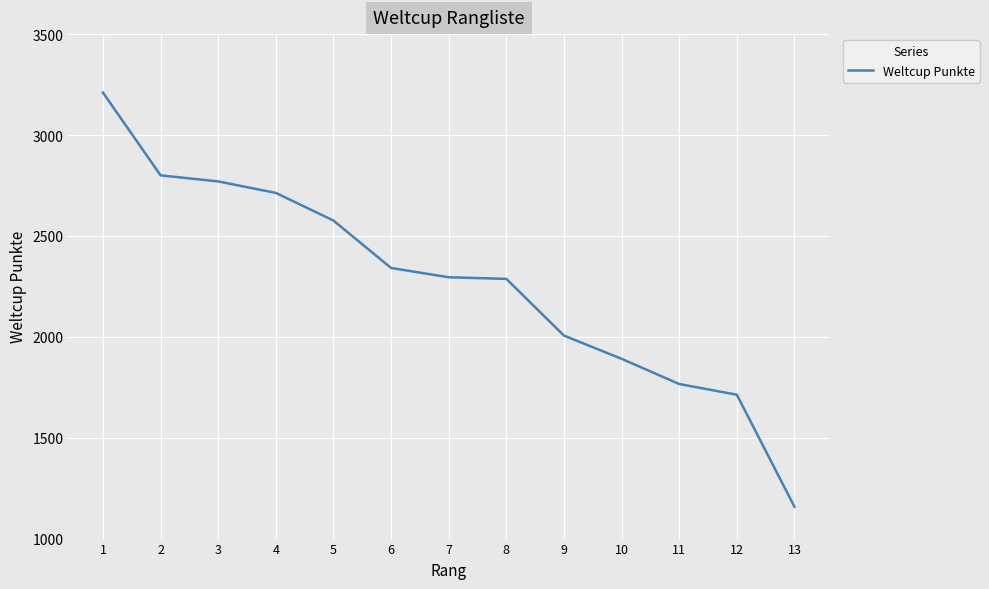

The value at 10 is 1891. True or false?

True